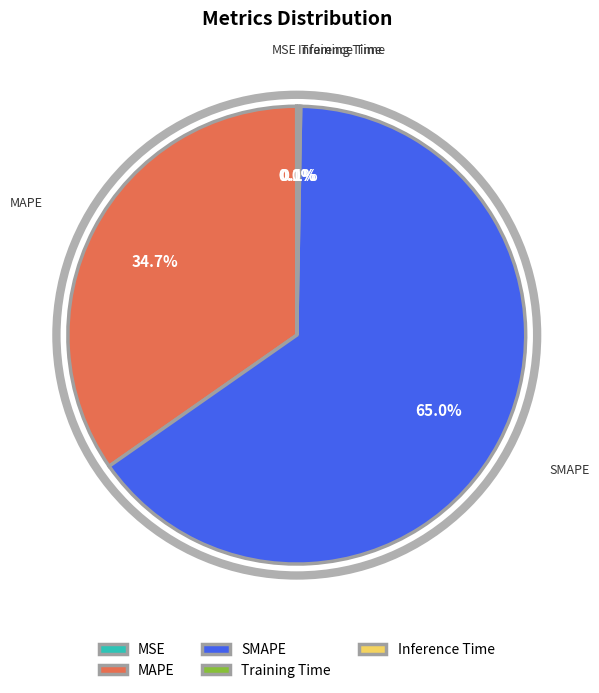

To the nearest percent, what portion does MAPE represent?

35%